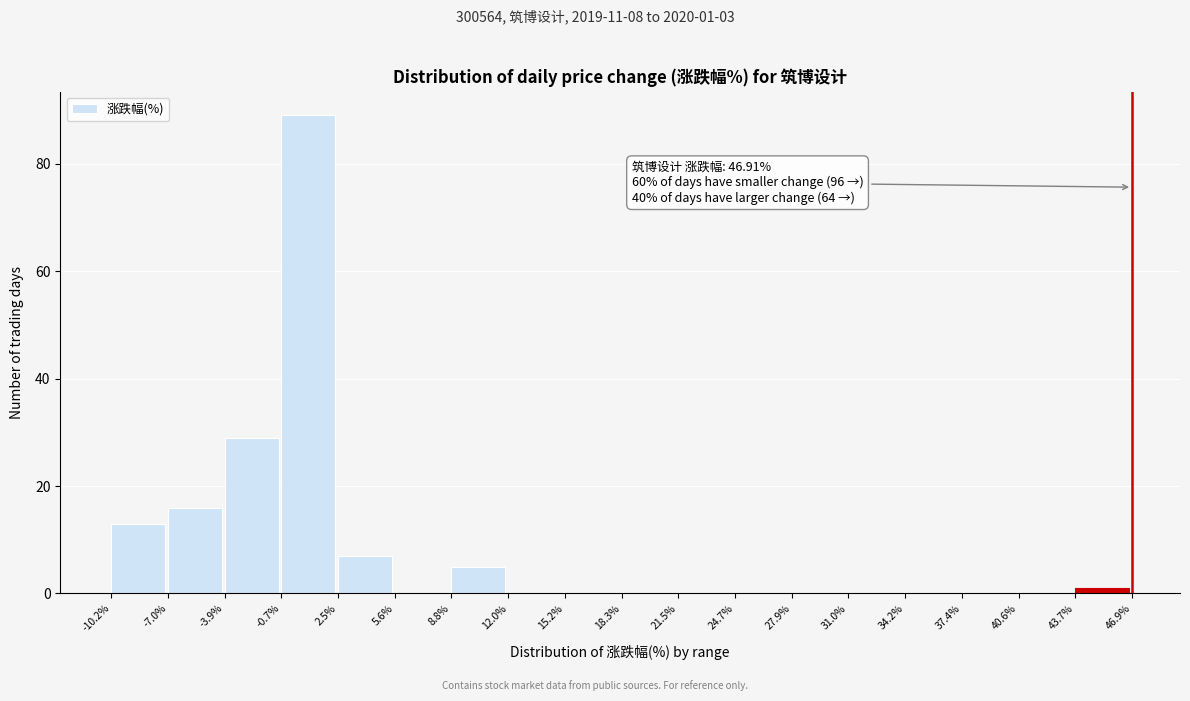

Over which range of the x-axis is the bar tallest?

-0.7% to 2.5%